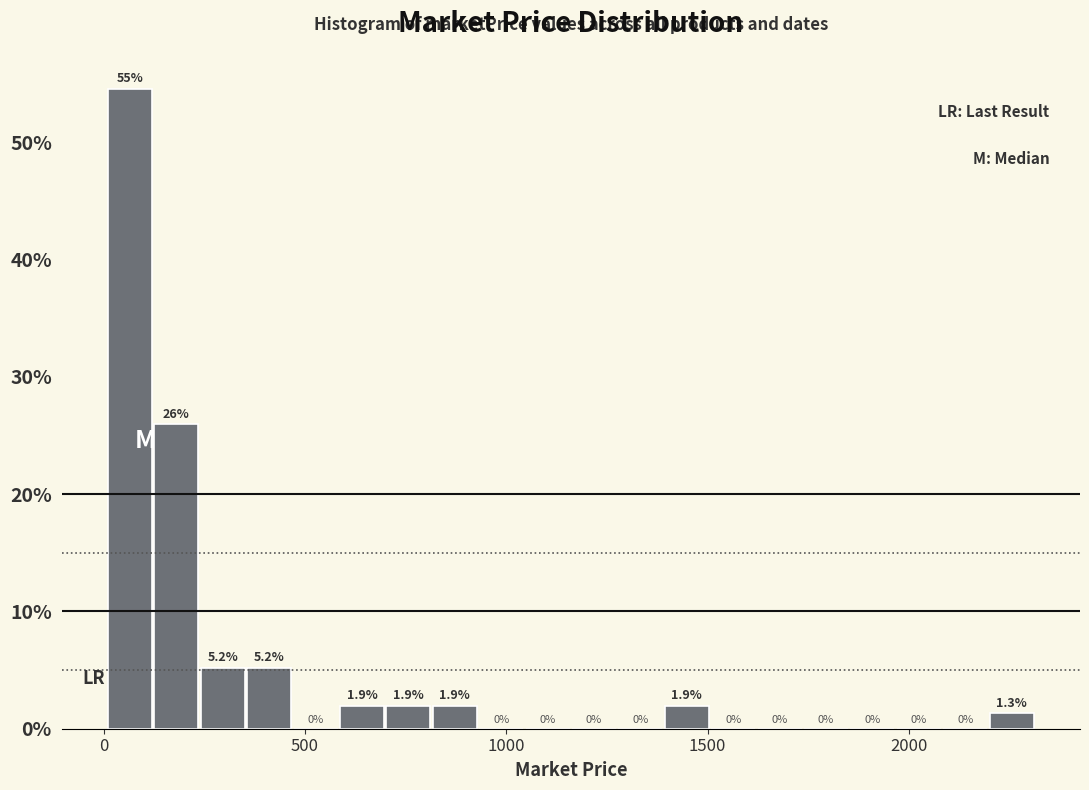

Read against the x-axis, roughly where is the centre of the tallest bar?

50